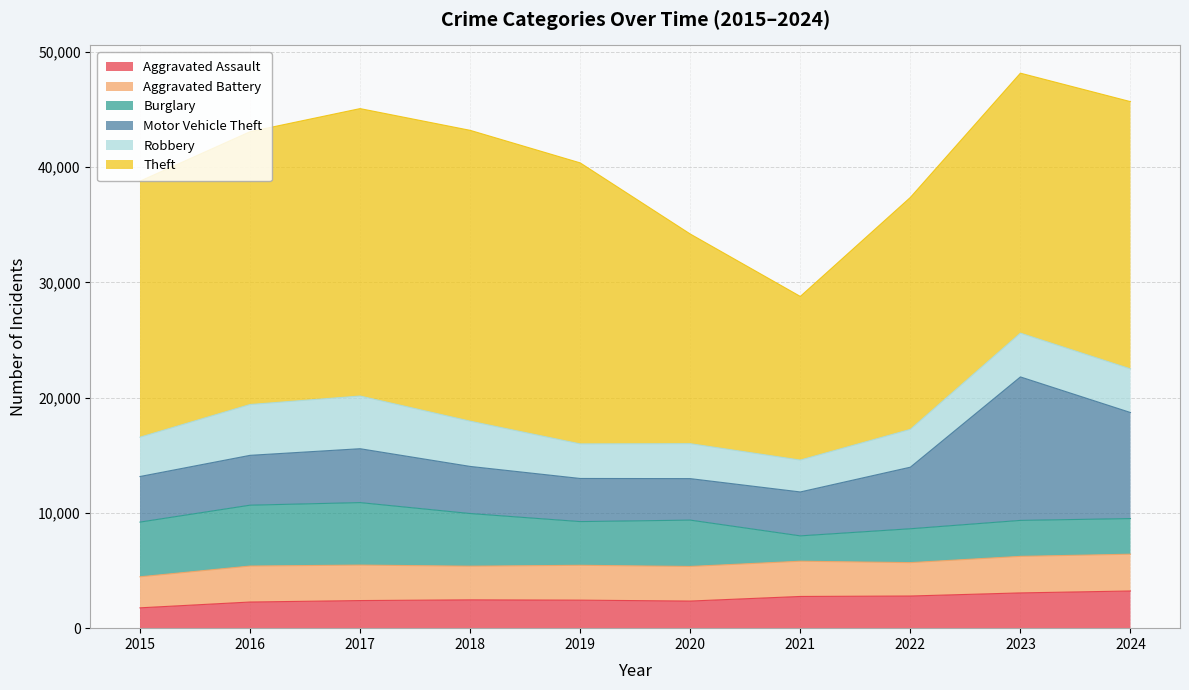

At which category does Robbery reach its first local peak?

2017